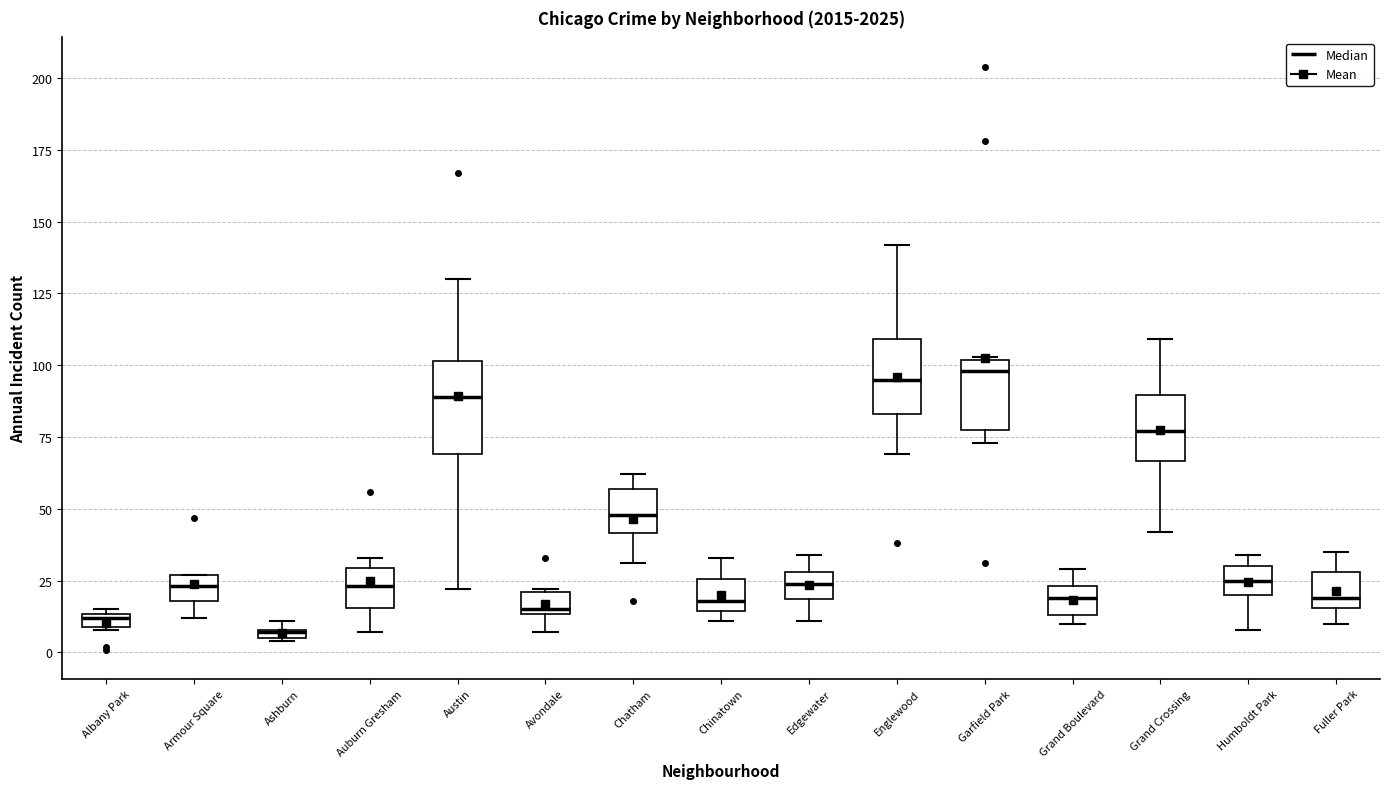

Which box is the tallest, from its lower edge to its upper edge?

Austin